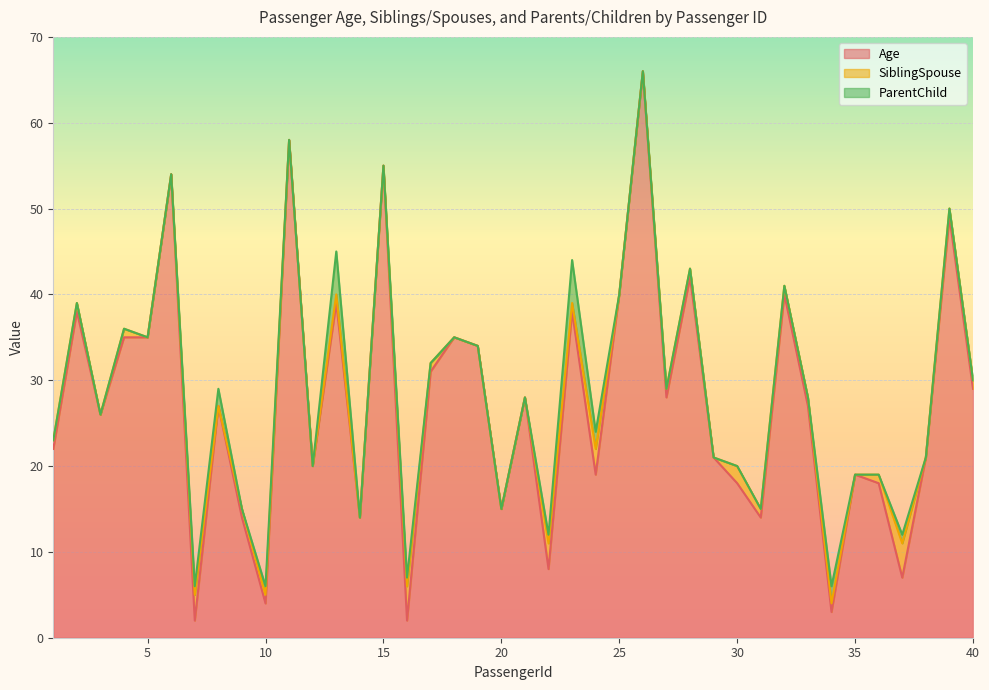

Which series has the largest total across all categories?

Age